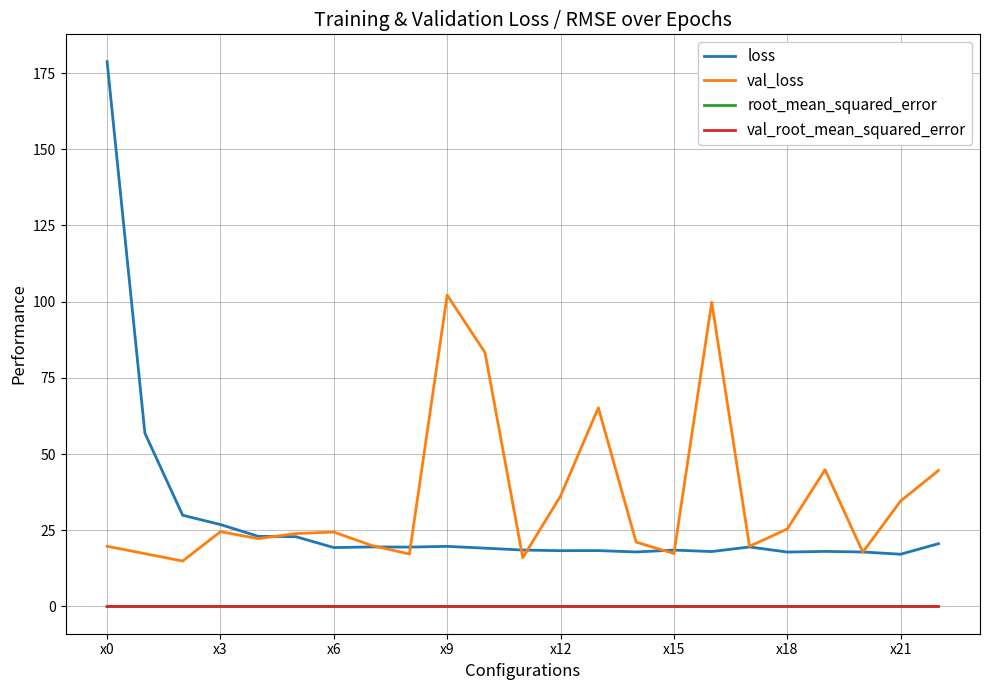

What is the lowest value of the val_loss series?

14.9